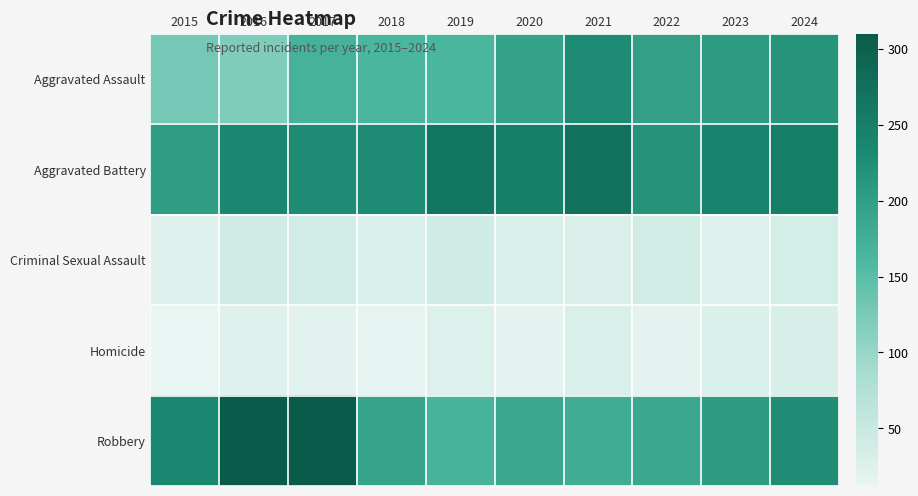

What is the minimum value shown in the chart?

12